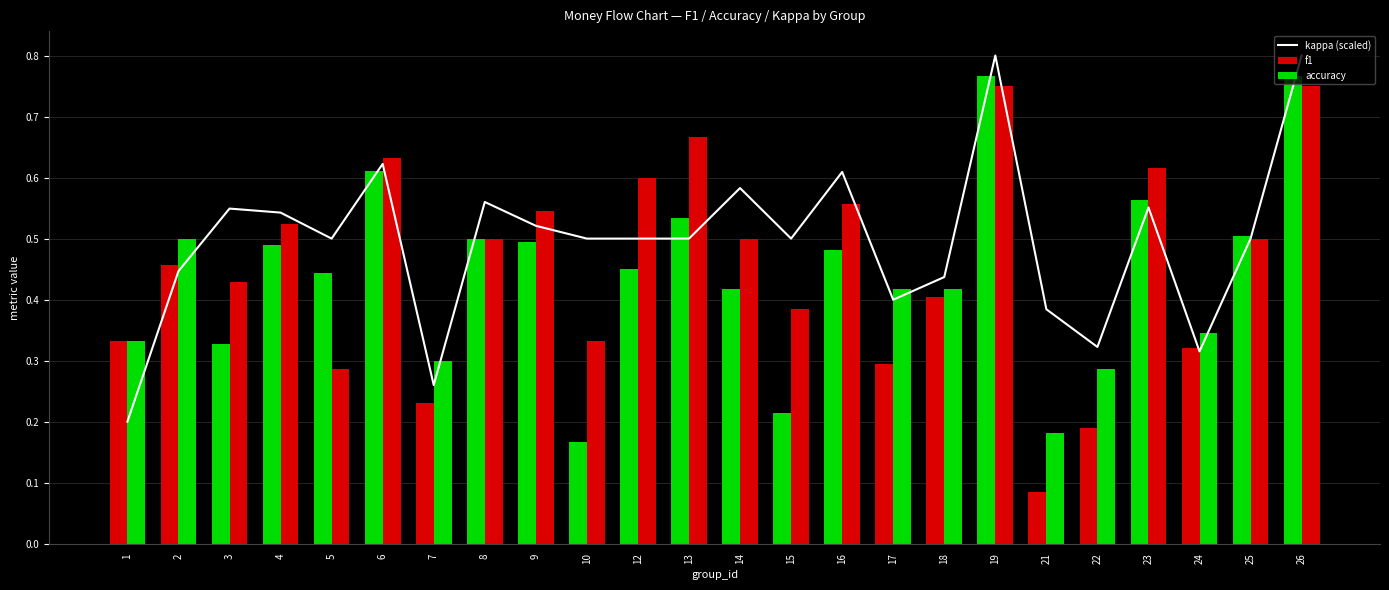

The value of kappa (scaled) at 15 is 0.5. True or false?

True